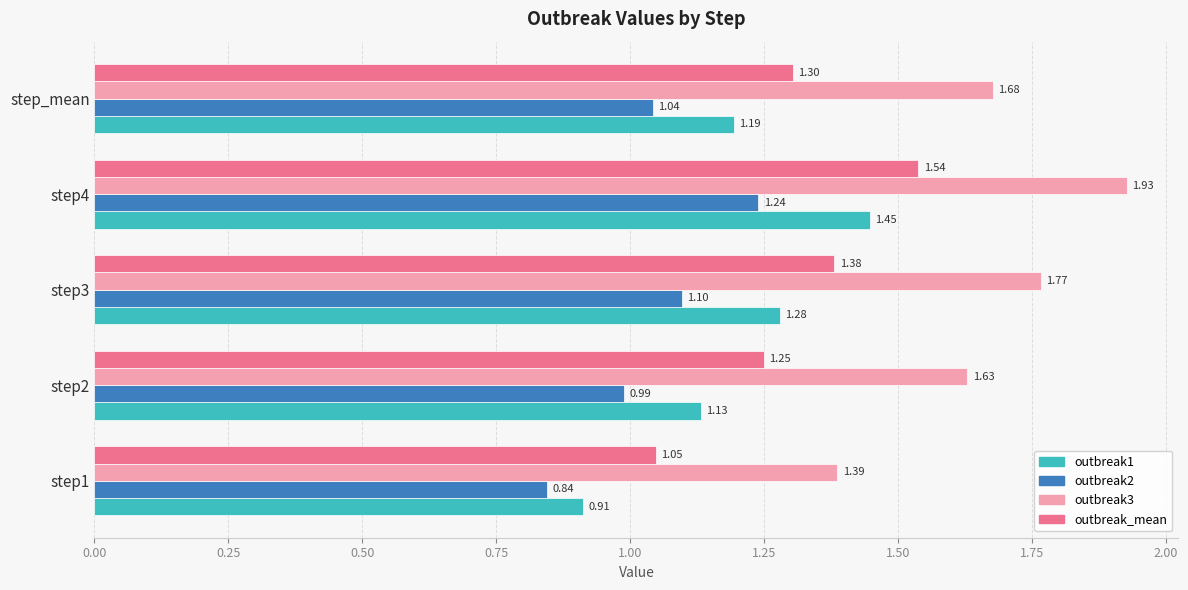

What is the difference between the highest and lowest values at step_mean?

0.6